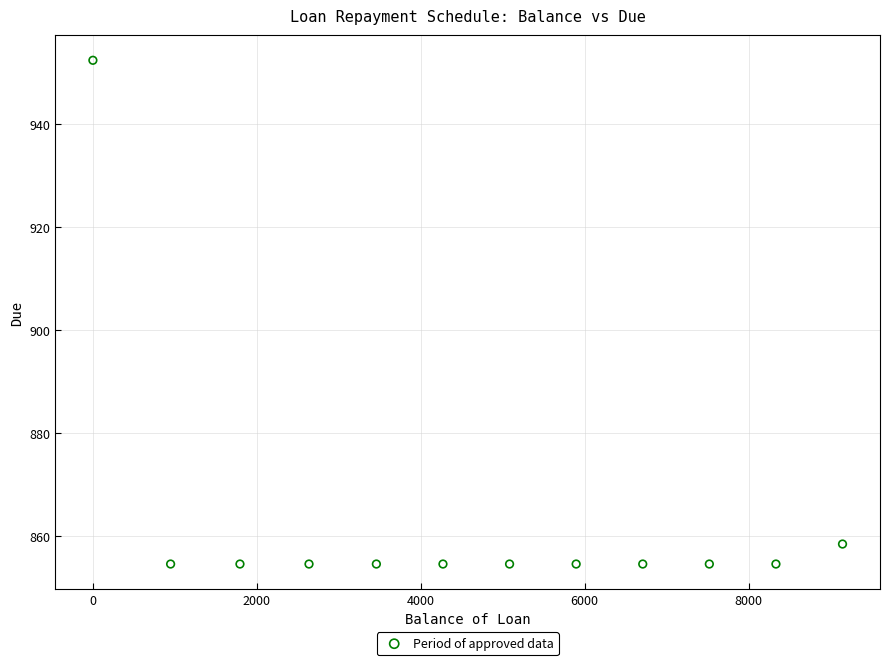

What Y value in the scatter plot is closest to 903?

858.5